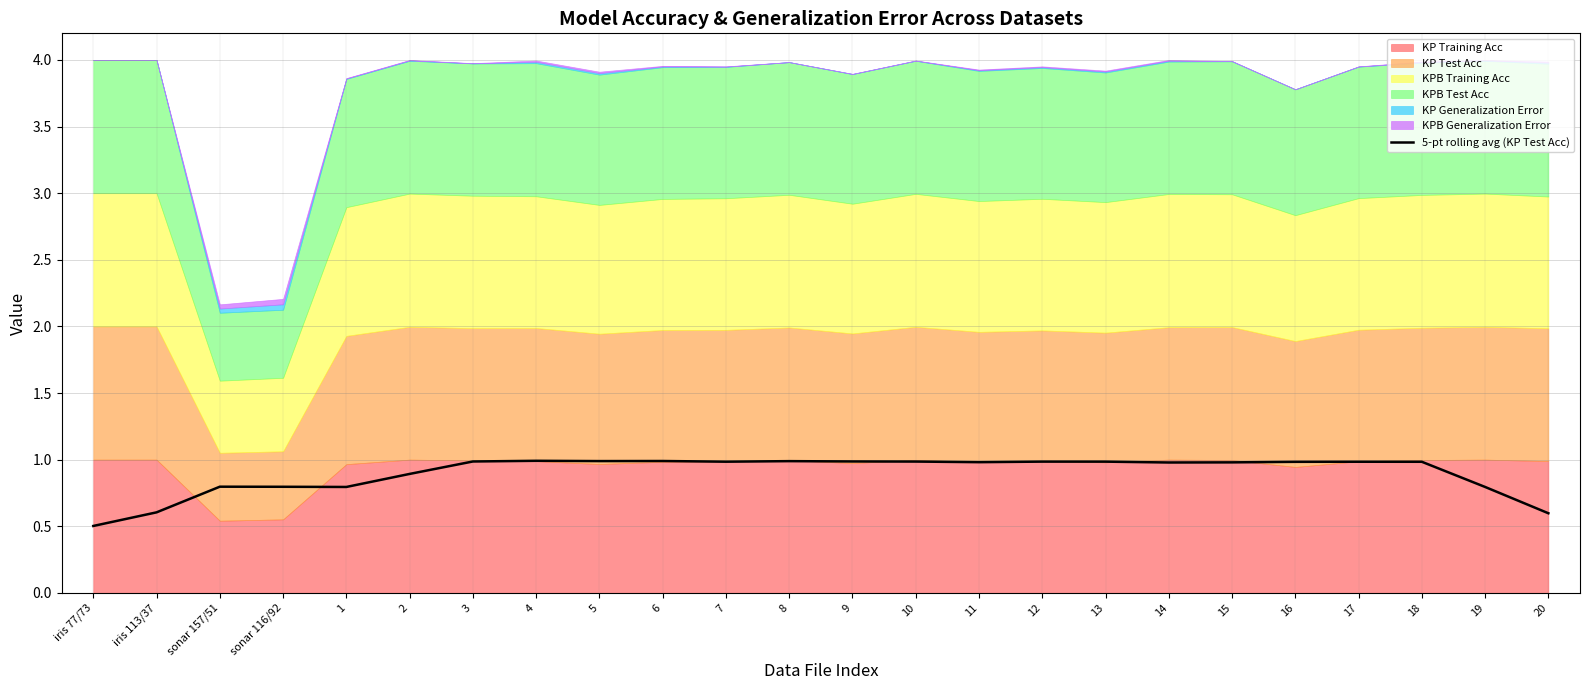

At which category does the data reach its first local peak?

sonar 157/51